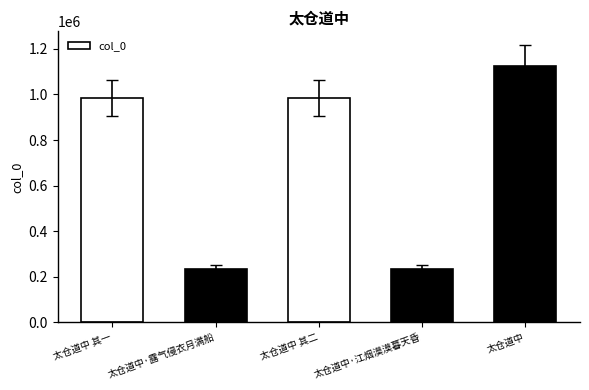

What is the sum of all values?

3568185